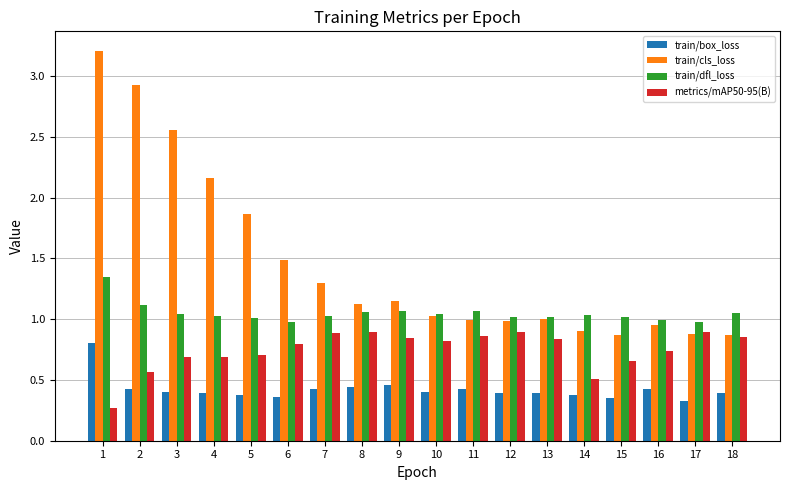

Which series has the largest total across all categories?

train/cls_loss